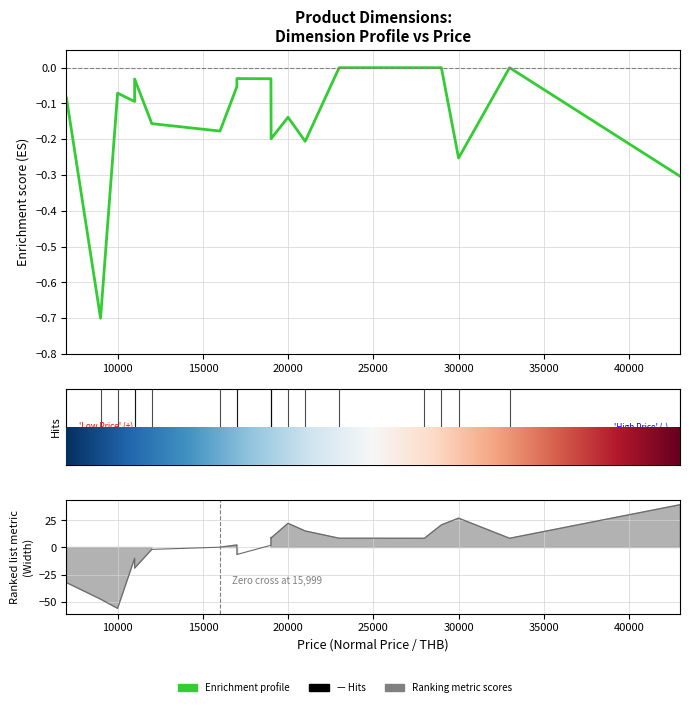

Between 35000 and 18, which is larger?

18